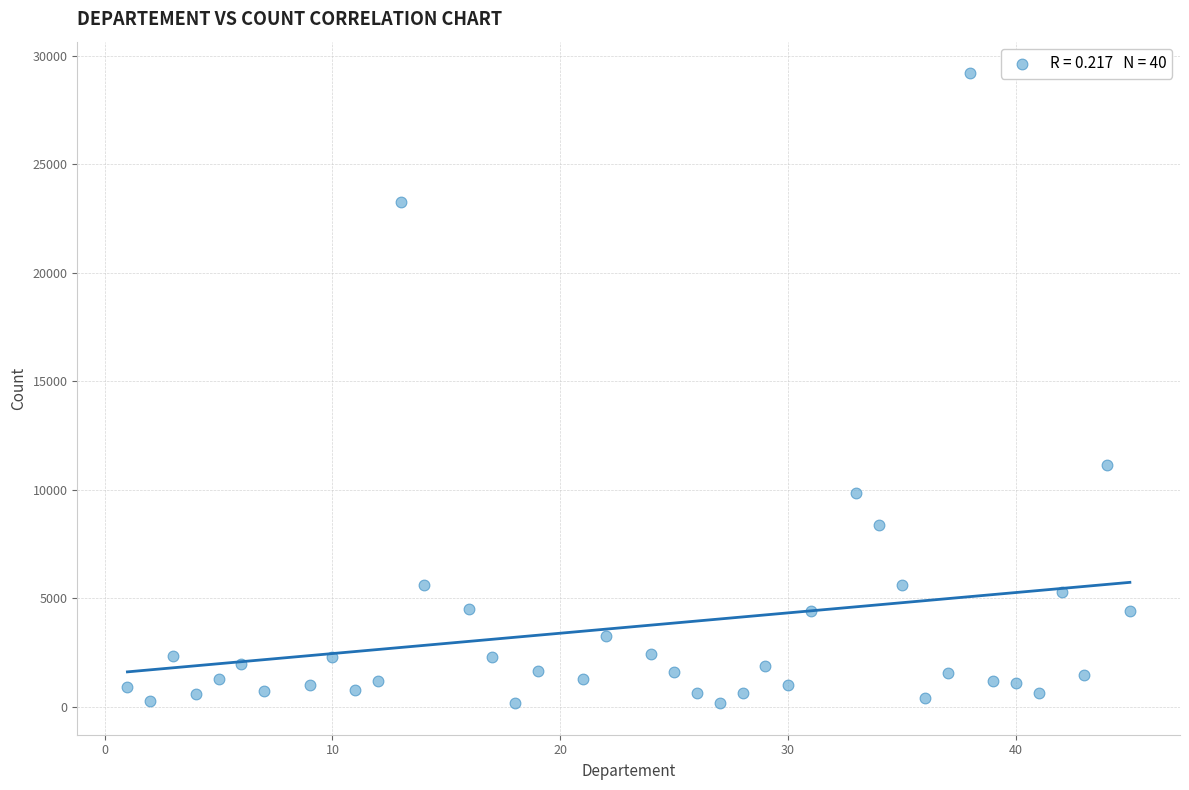

What is the range of Y values (max minus min)?

29051.3